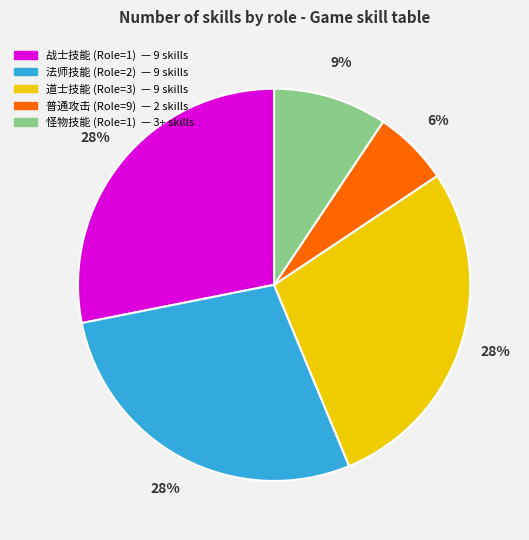

Is there any slice that represents more than half of the pie?

No